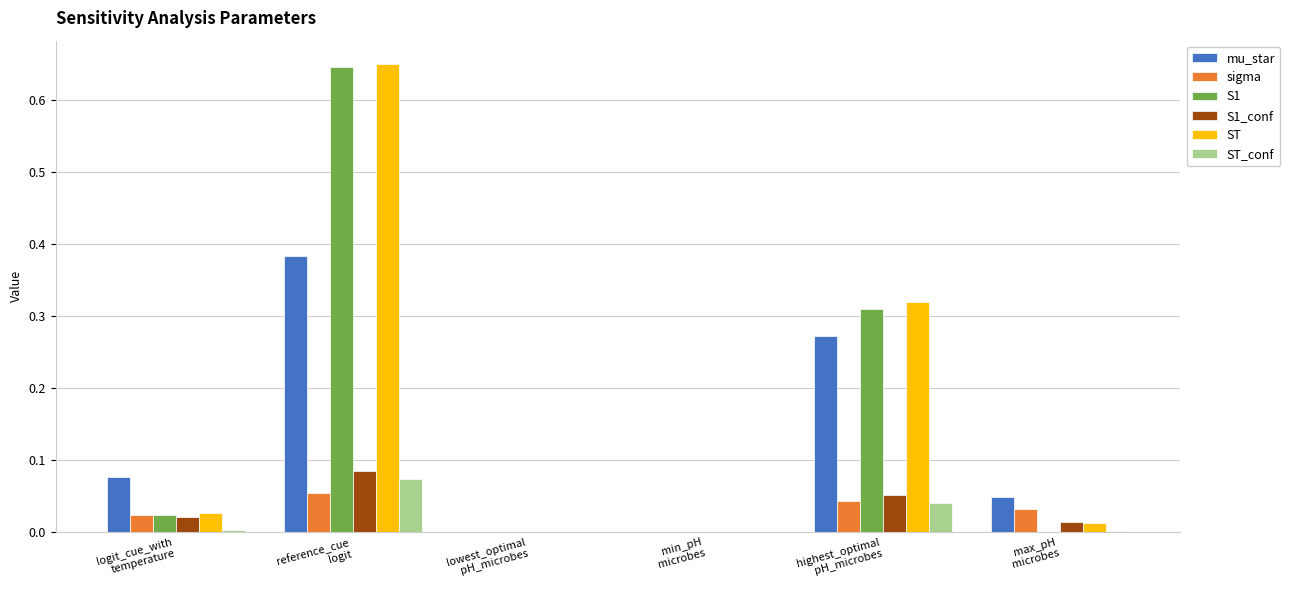

What is the sum of all ST values?

1.0